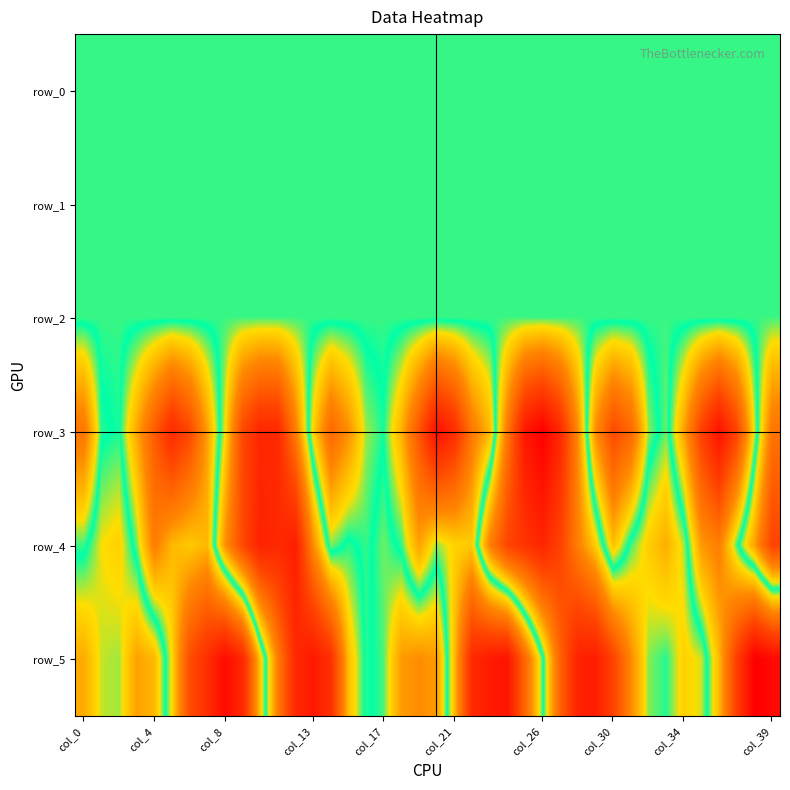

How many data points in row_1 are above 0?

15